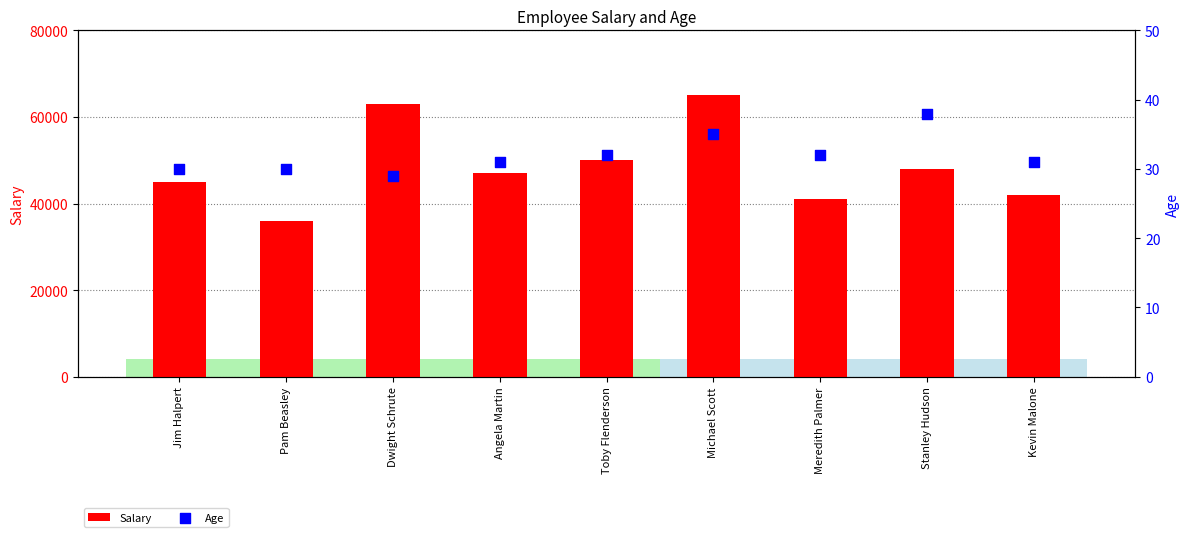

Which series has the largest total across all categories?

Salary